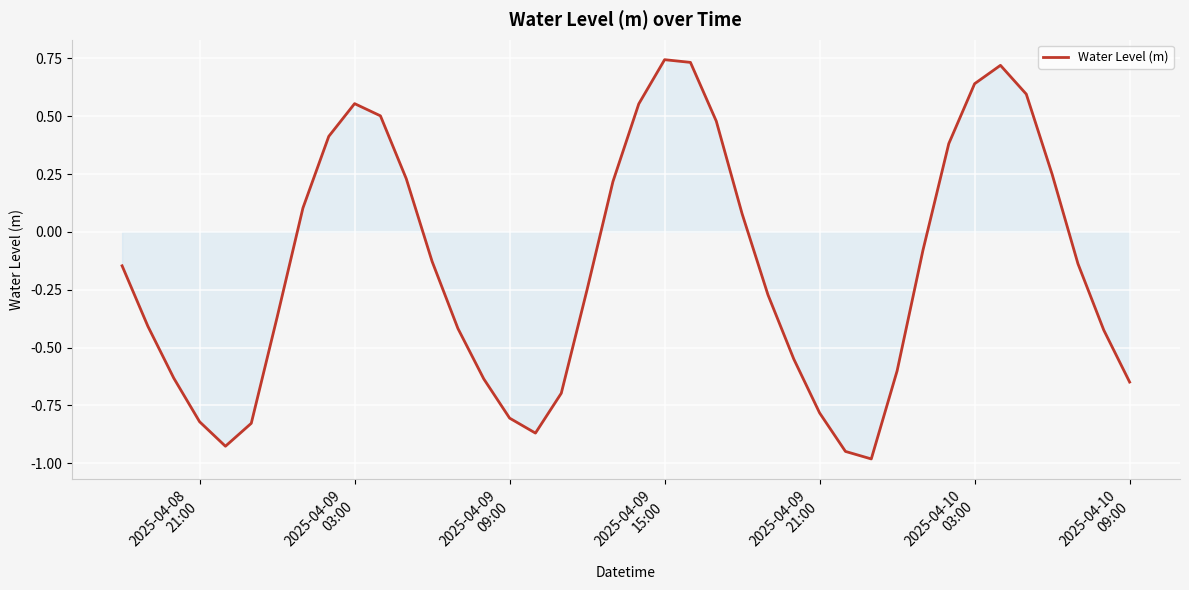

What is the minimum value shown in the chart?

-1.0